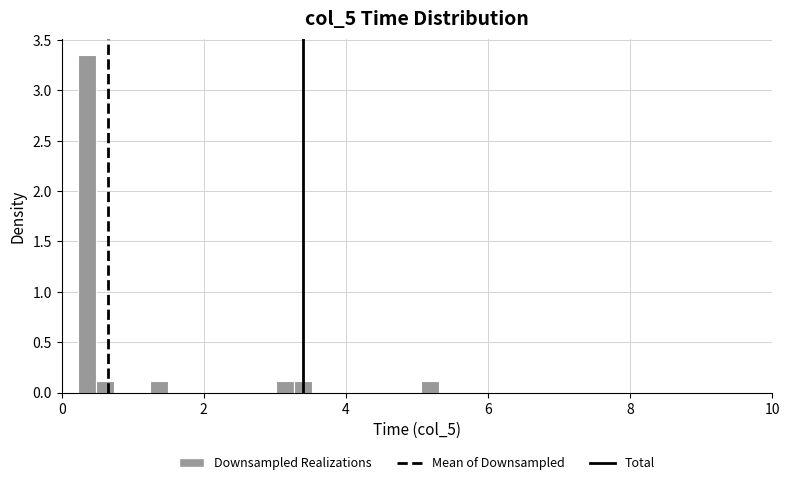

Around what value on the x-axis is the tallest bar? Give the approximate position of its centre, as read against the axis.

0.4